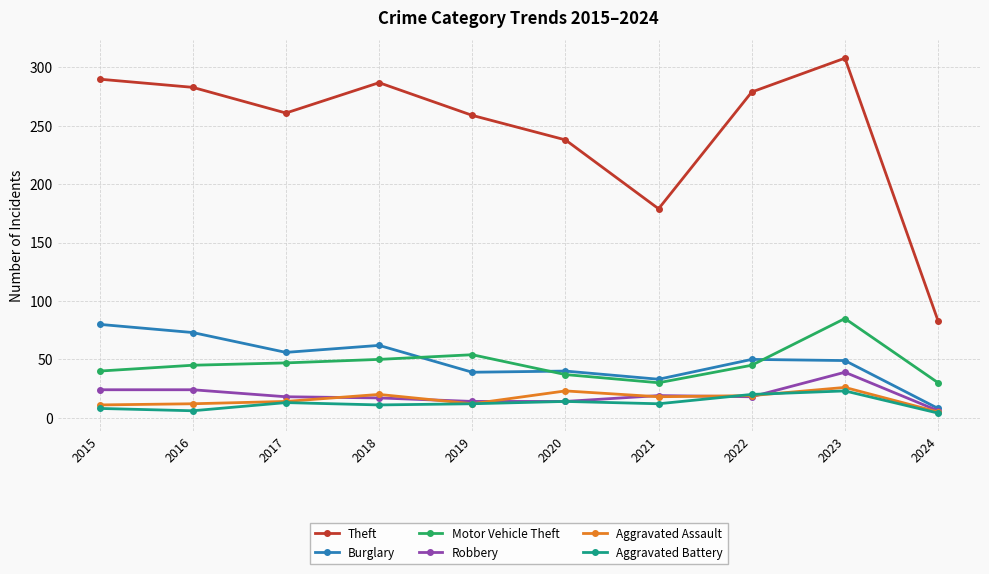

Which category has the highest value across all series?

2023